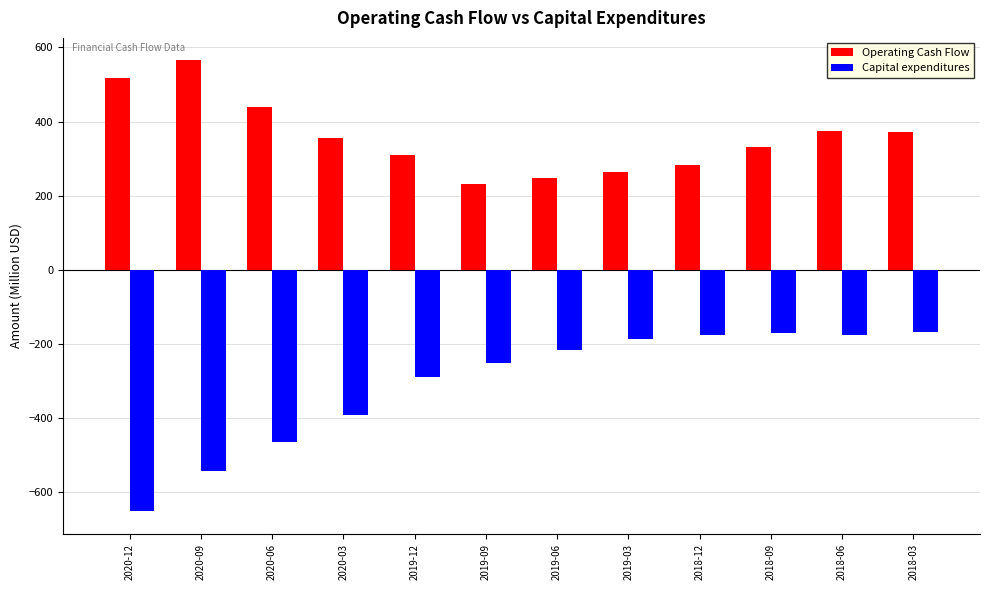

At which label is Capital expenditures closest to -410?

2020-03